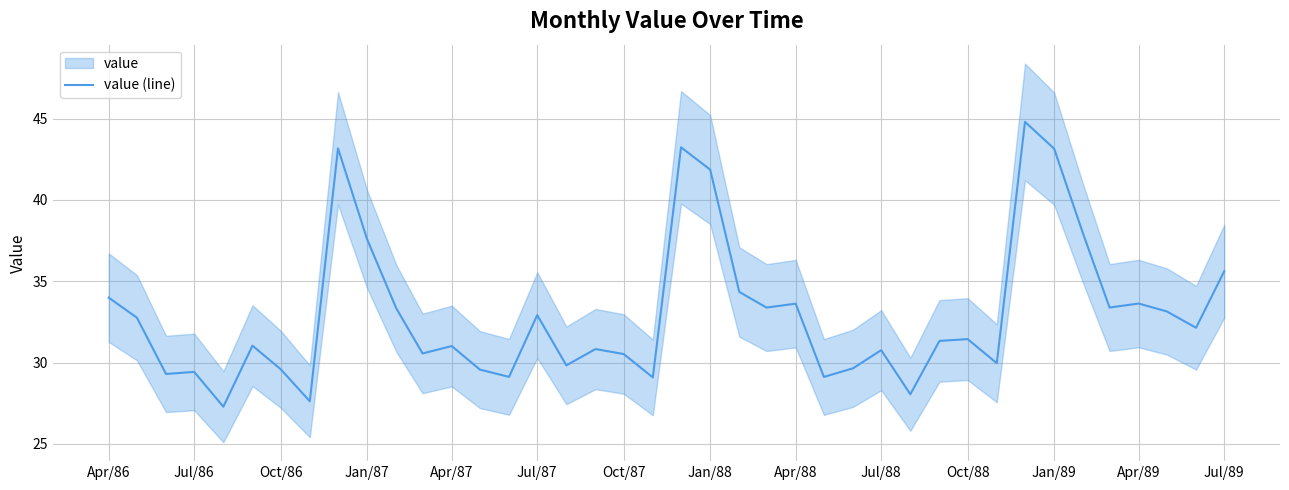

The value (line) series shows 40.9 at Apr/87. True or false?

False